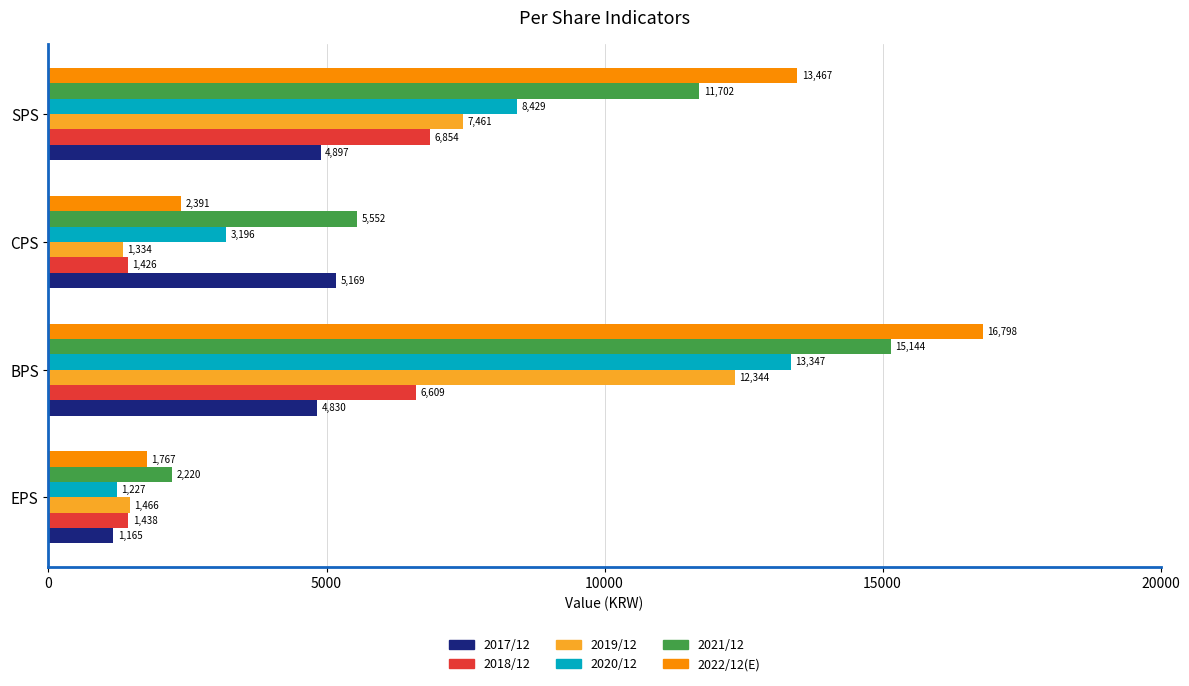

What are all the series names shown in the legend?

2017/12, 2018/12, 2019/12, 2020/12, 2021/12, 2022/12(E)